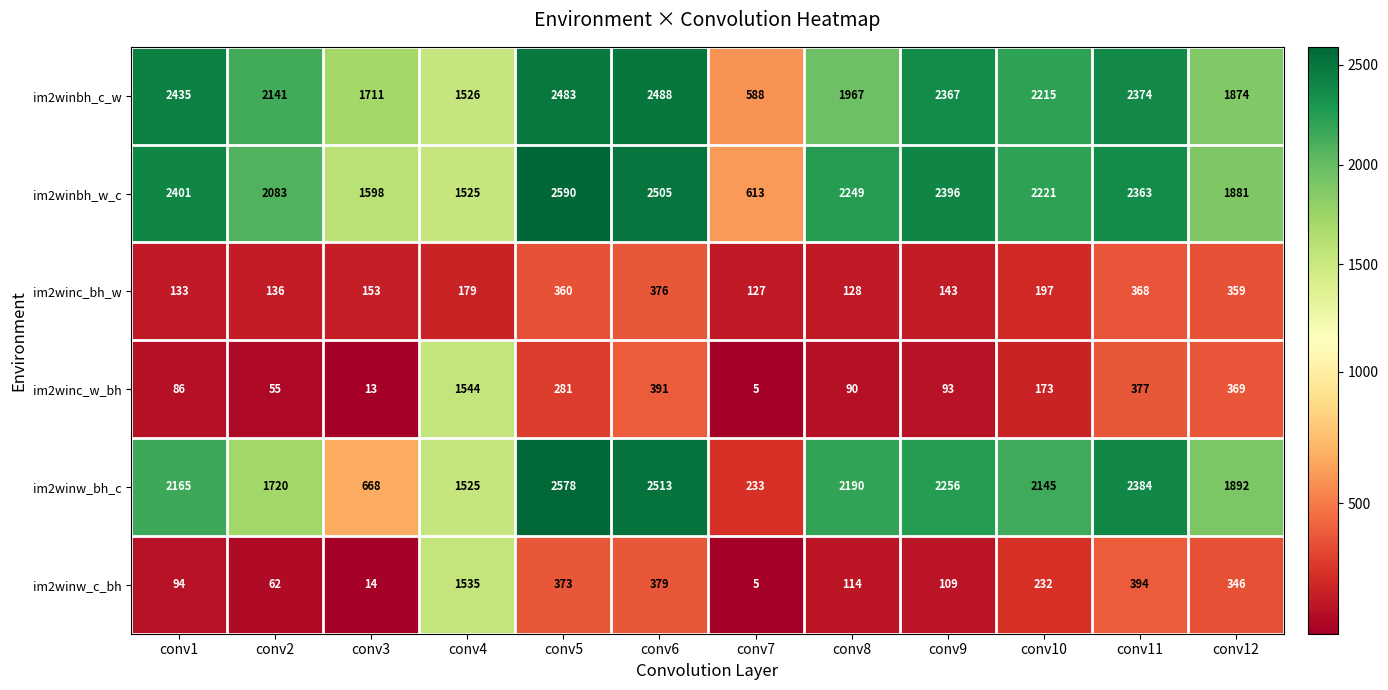

At which category is the sum across all series the highest?

conv5